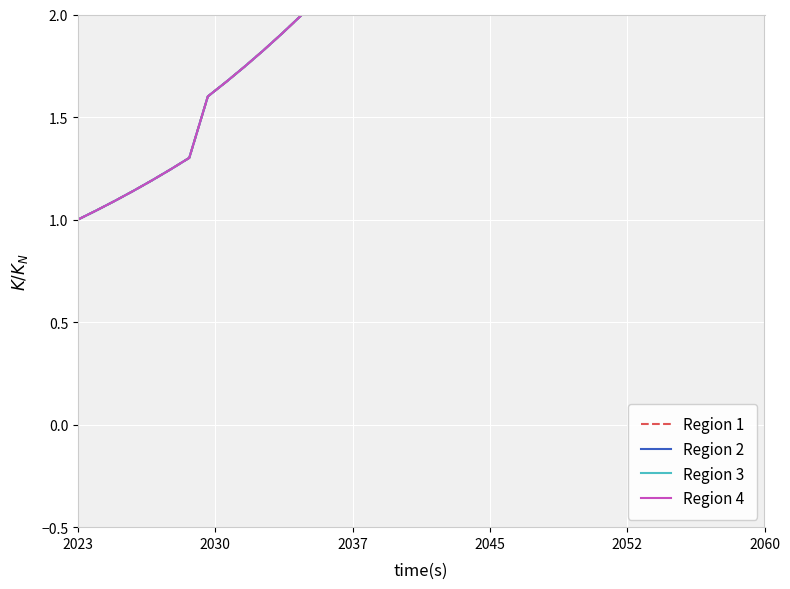

Which series ends up on top after the final intersection of Region 2 and Region 1?

Region 1